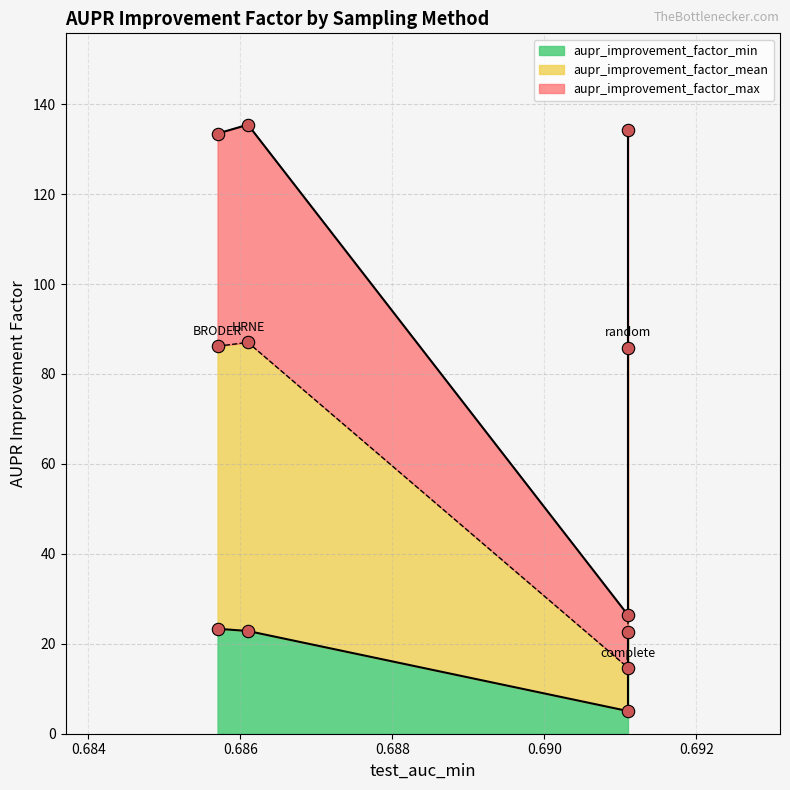

At how many categories does at least one series exceed 79?

3